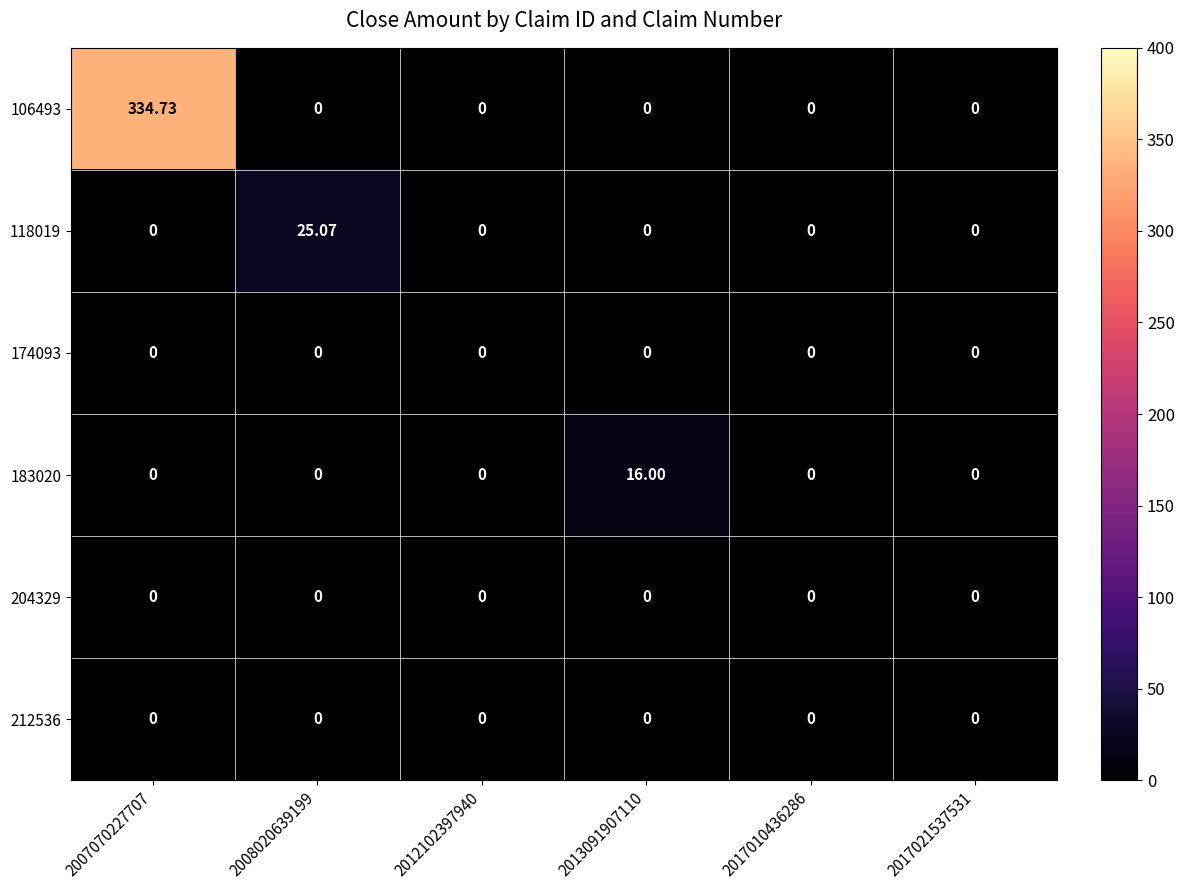

Is the value of 212536 at 2013091907110 greater than the value of 106493 at 2007070227707?

No